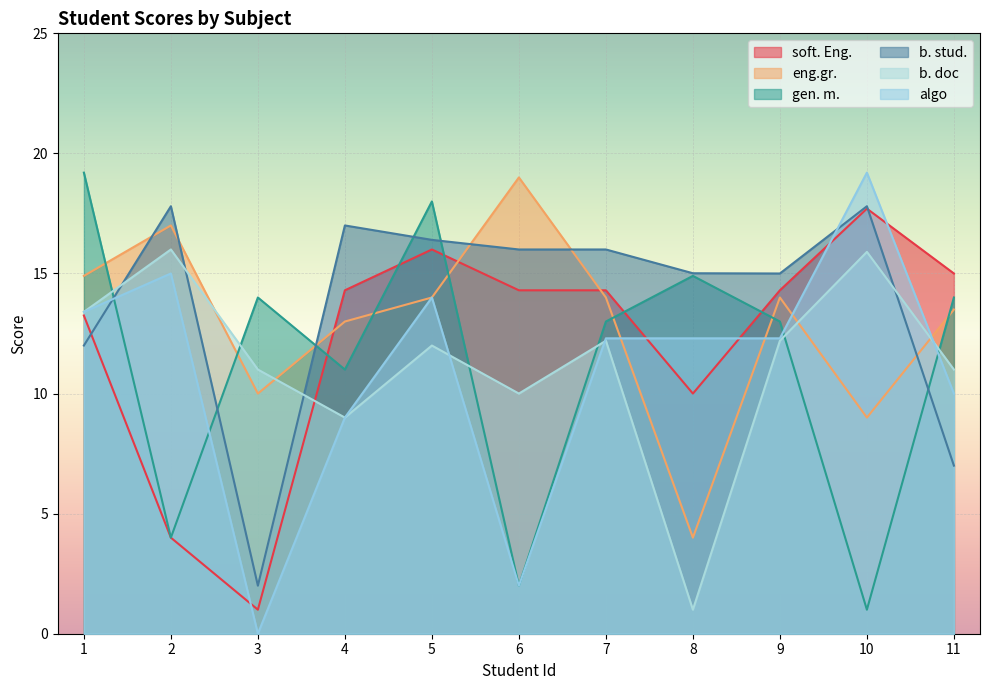

What are all the series names shown in the legend?

soft. Eng., eng.gr., gen. m., b. stud., b. doc, algo